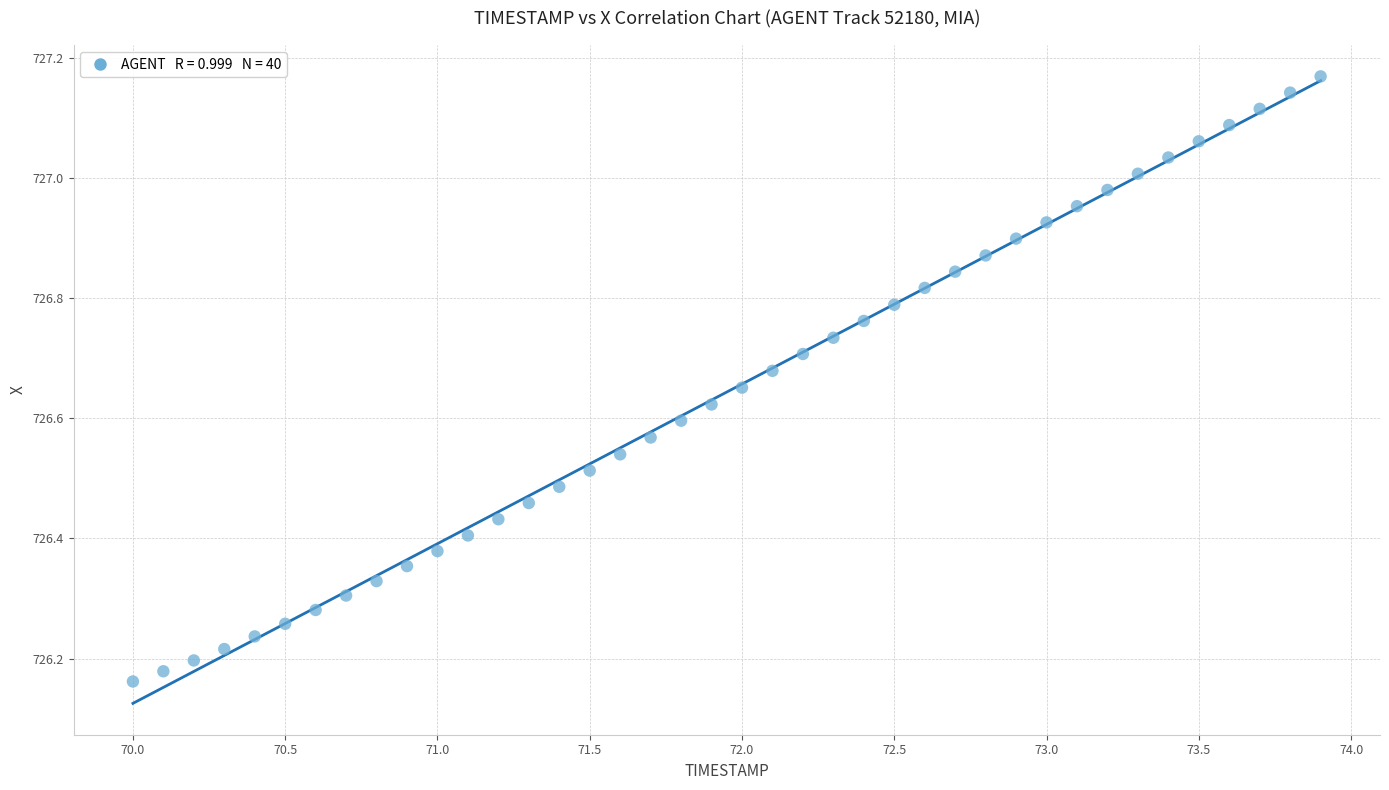

What is the range of X values (max minus min)?

3.9